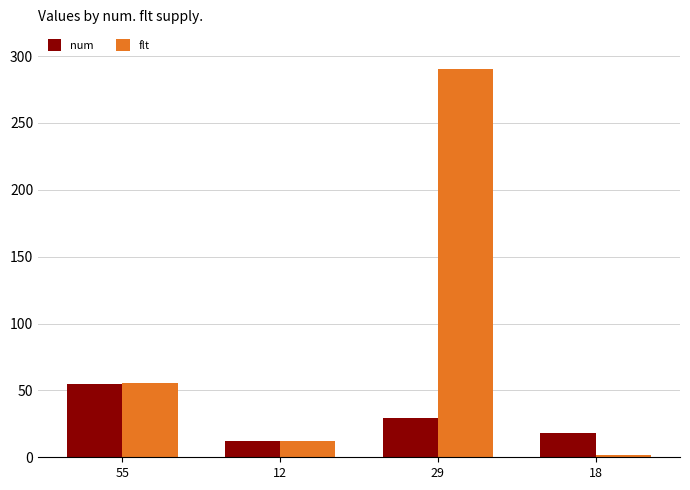

What is the sum of all flt values?

359.6